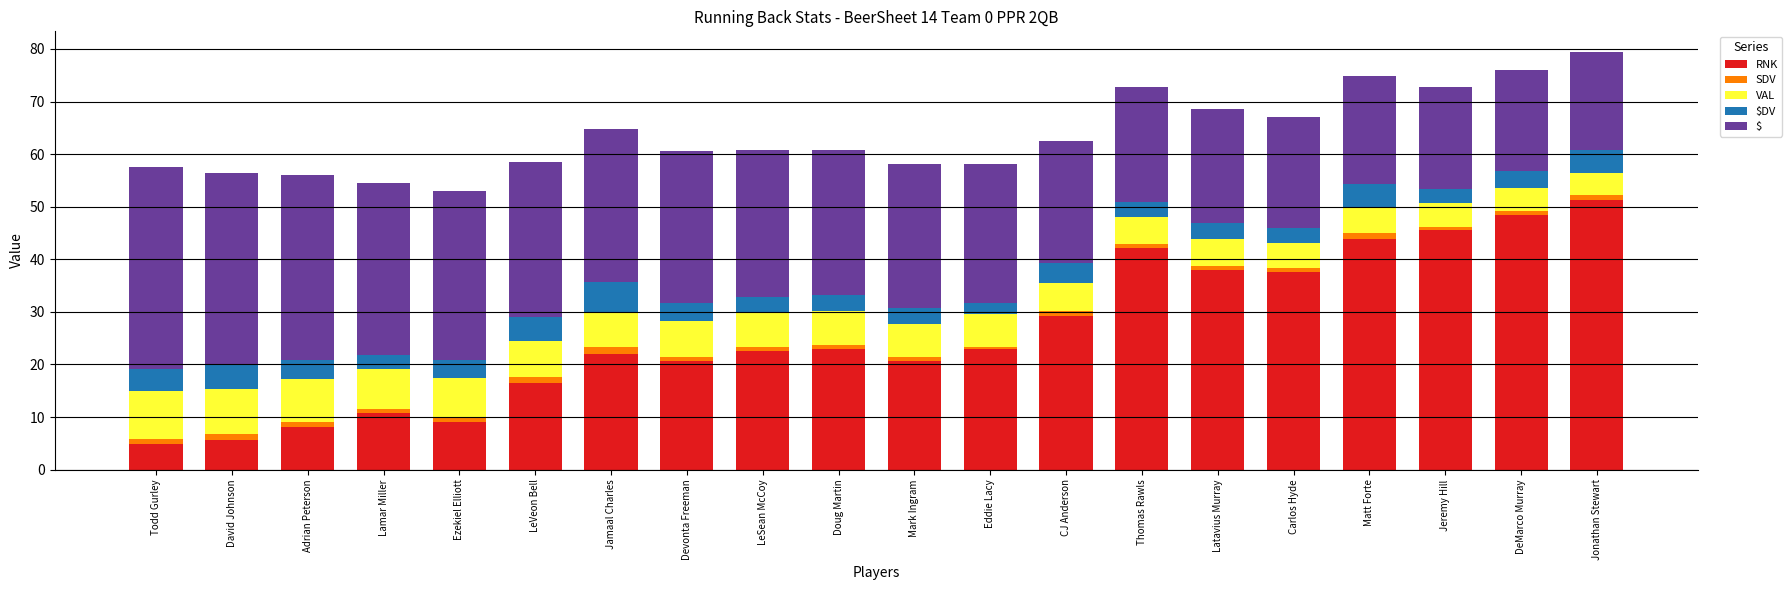

Count the number of data series in this chart.

5